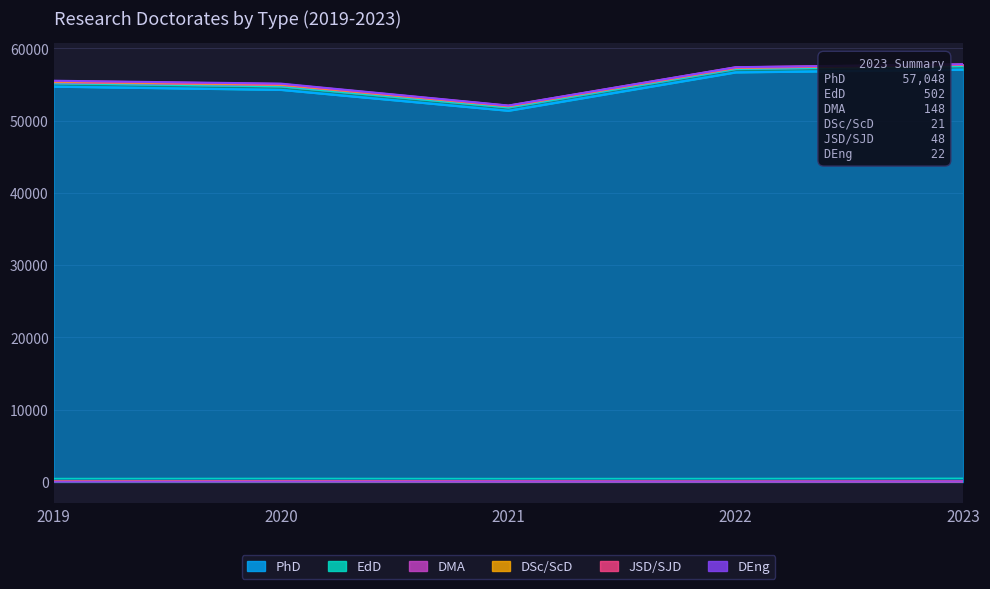

Is the value of DSc/ScD at 2022 greater than the value of EdD at 2020?

No